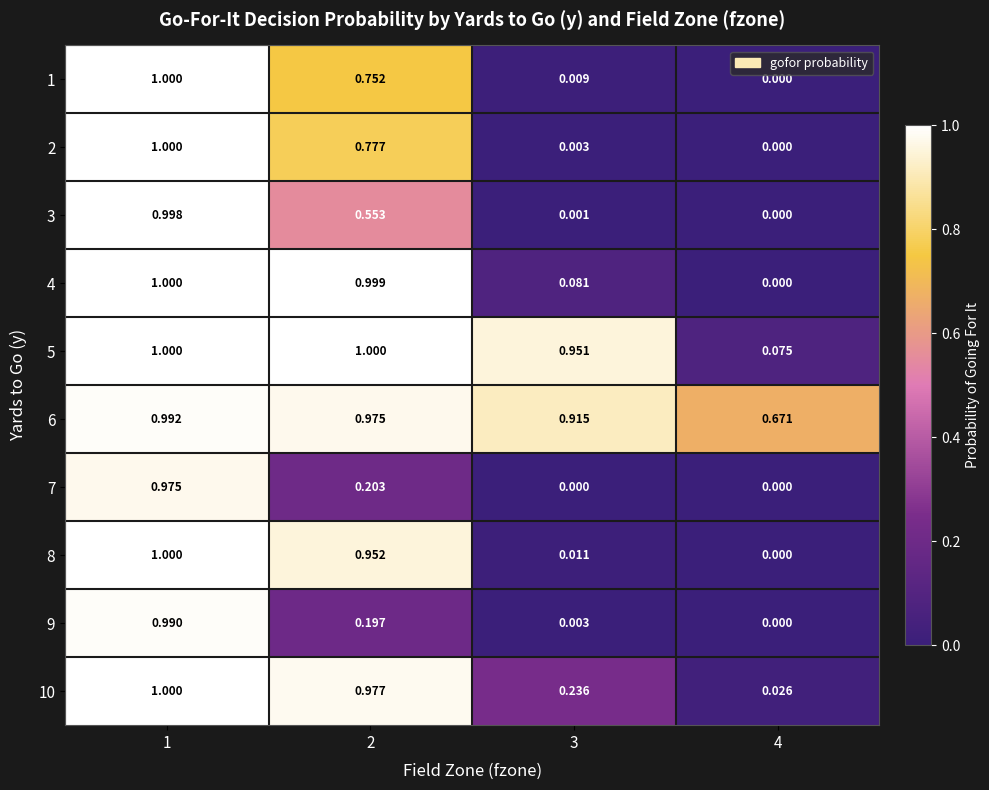

Is the value of 7 at 3 greater than the value of 10 at 2?

No